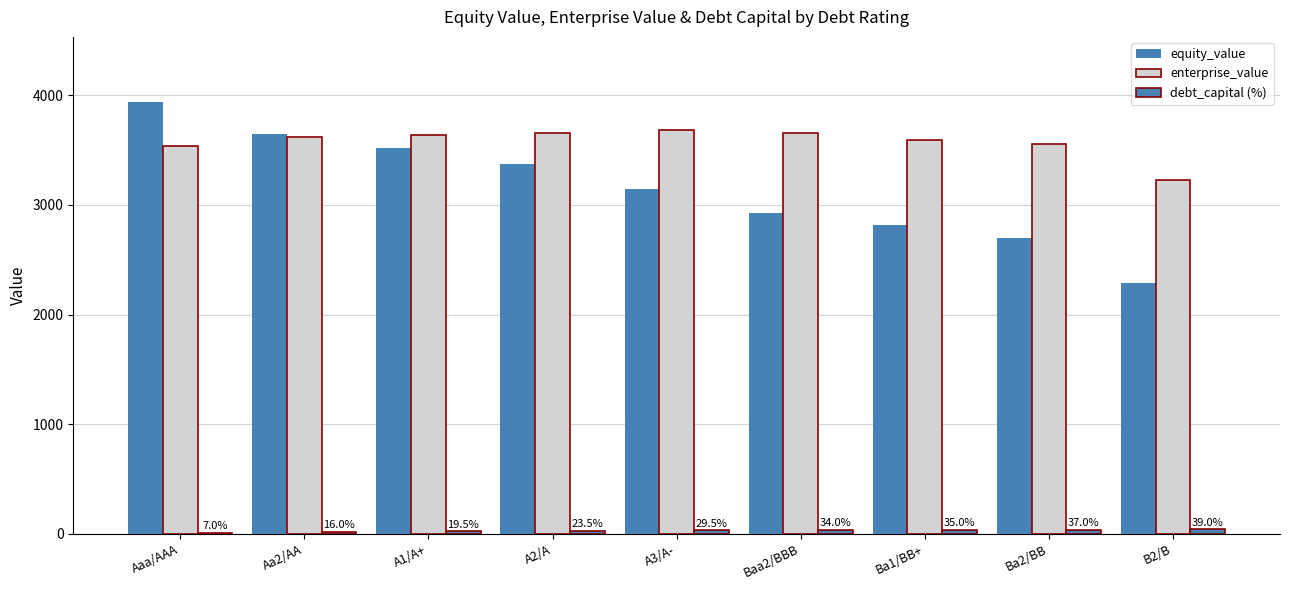

Reading right to left, extract all data points from this chart.

equity_value: B2/B=2287.0	Ba2/BB=2696.7	Ba1/BB+=2820.0	Baa2/BBB=2927.8	A3/A-=3144.5	A2/A=3370.2	A1/A+=3515.9	Aa2/AA=3650.1	Aaa/AAA=3943.2
enterprise_value: B2/B=3228.5	Ba2/BB=3553.7	Ba1/BB+=3592.7	Baa2/BBB=3658.2	A3/A-=3685.1	A2/A=3657.6	A1/A+=3634.5	Aa2/AA=3621.0	Aaa/AAA=3534.4
debt_capital (%): B2/B=39.0	Ba2/BB=37.0	Ba1/BB+=35.0	Baa2/BBB=34.0	A3/A-=29.5	A2/A=23.5	A1/A+=19.5	Aa2/AA=16.0	Aaa/AAA=7.0